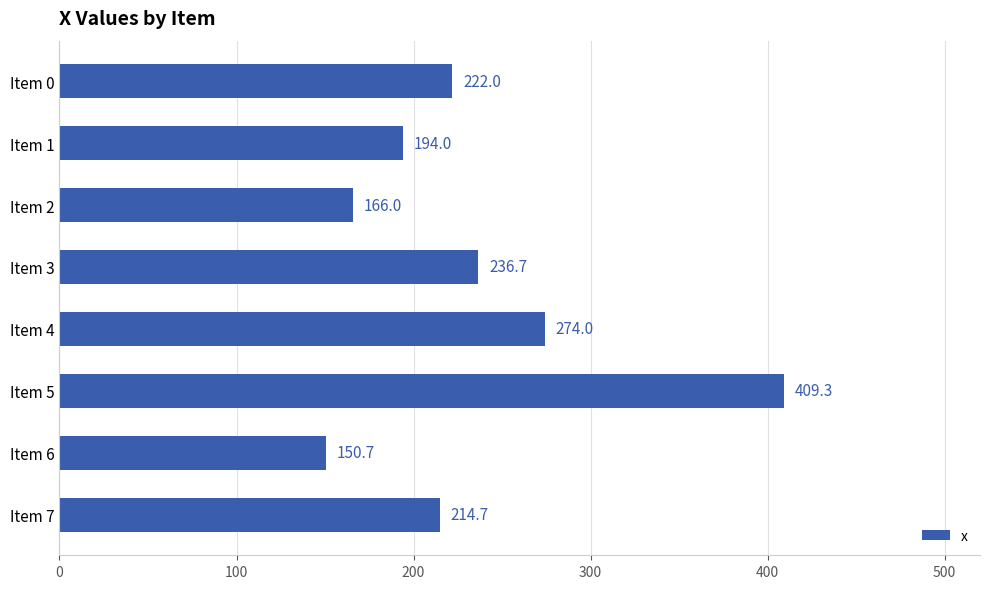

What is the change in value from Item 0 to Item 1?

-28.0